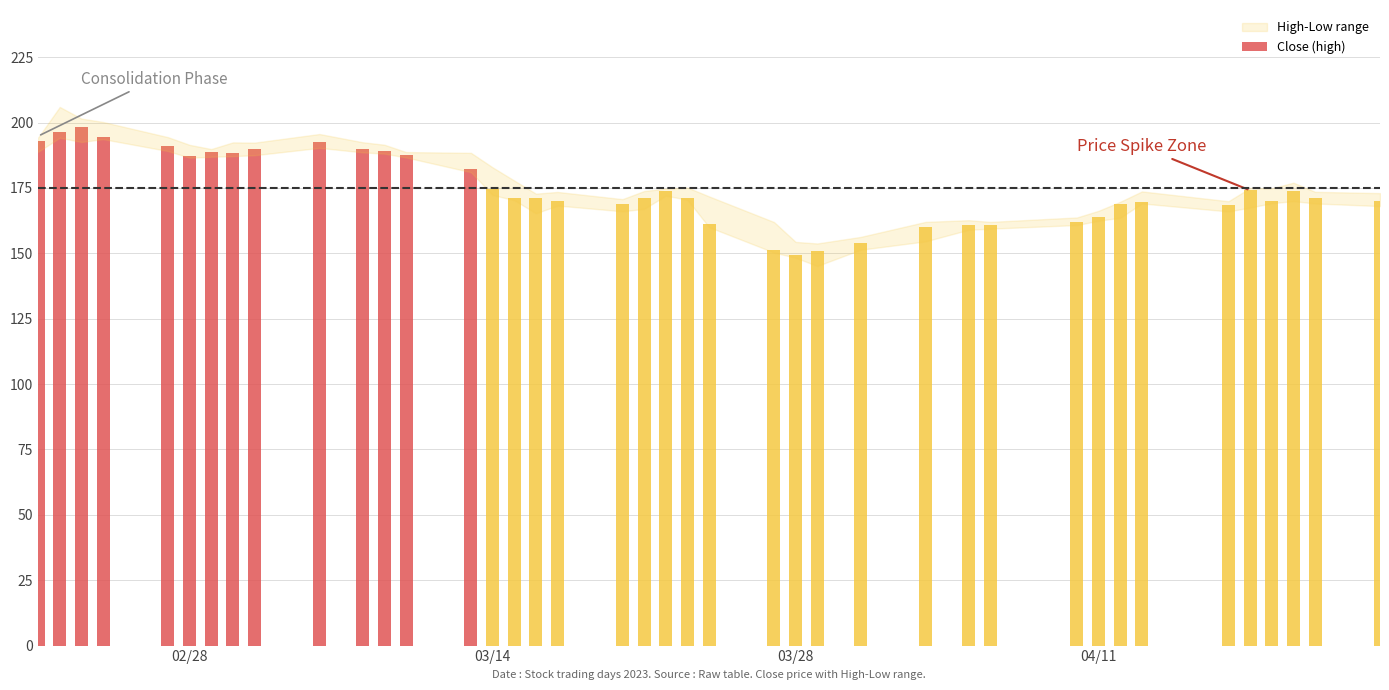

List the series in order of their overall mean, lowest first.

Low, Close, High